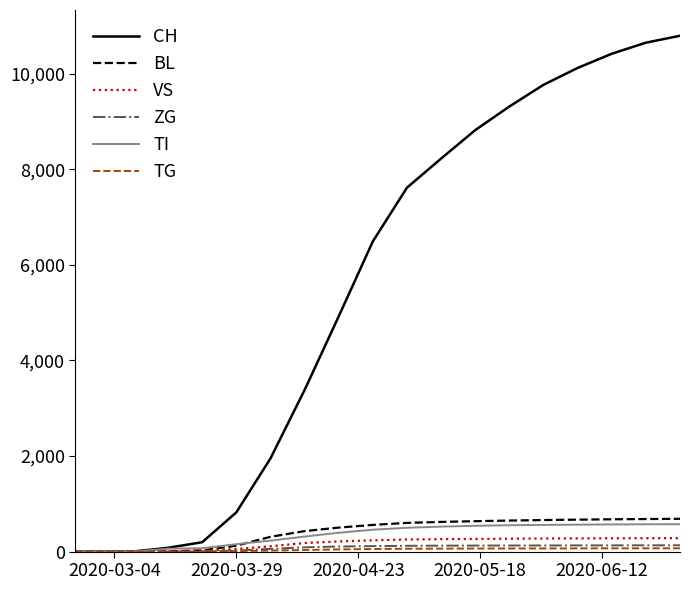

Which series has the largest total across all categories?

CH